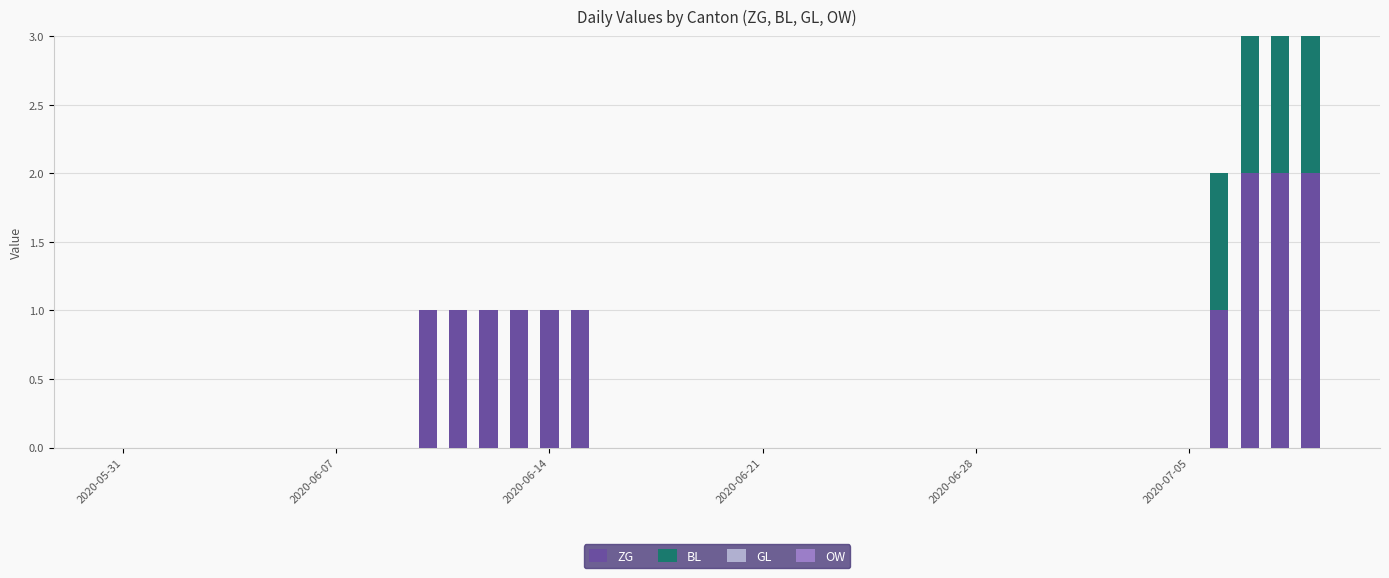

What is the sum of all ZG values?

13